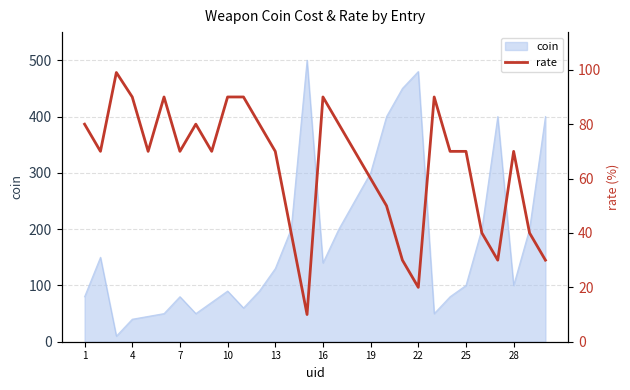

The coin series shows 693 at 22. True or false?

False